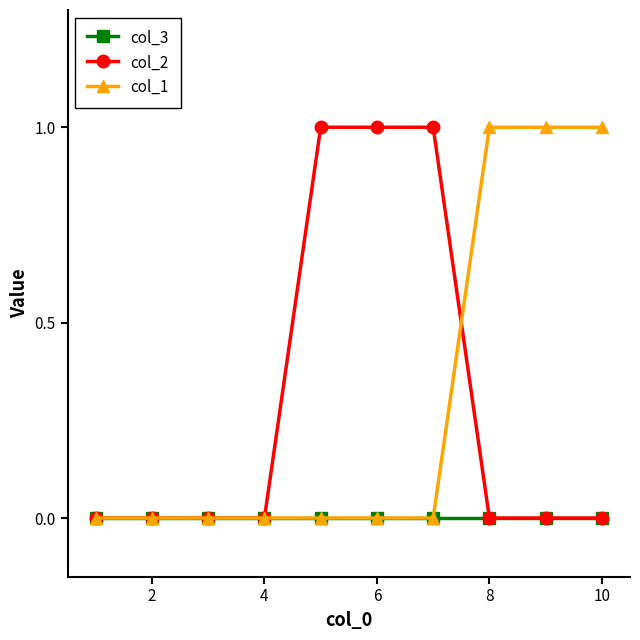

What is the value of the col_2 point at the 6th from the left?

1